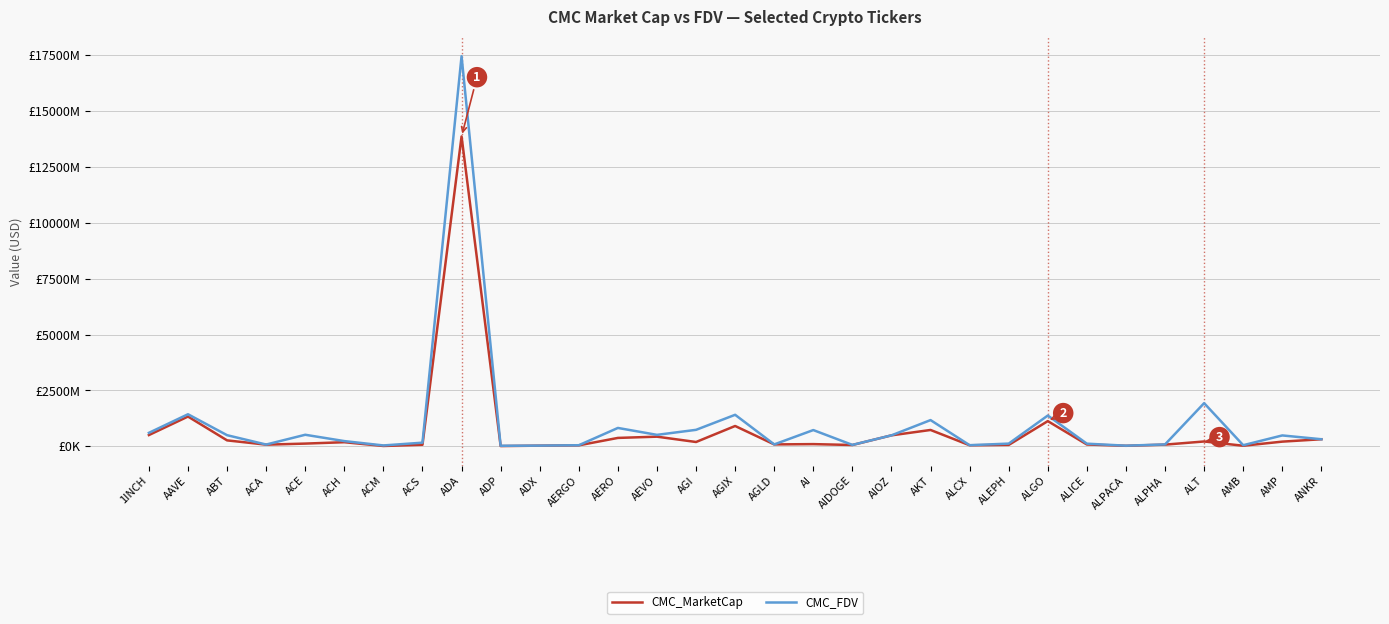

Between ACA and AI, which series saw the biggest shift?

CMC_FDV